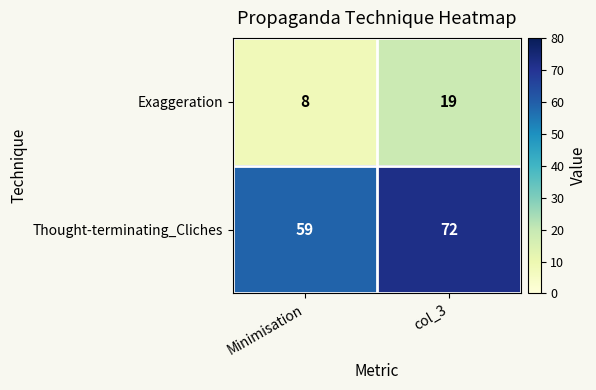

Rank the series at Minimisation from highest to lowest value.

Thought-terminating_Cliches, Exaggeration